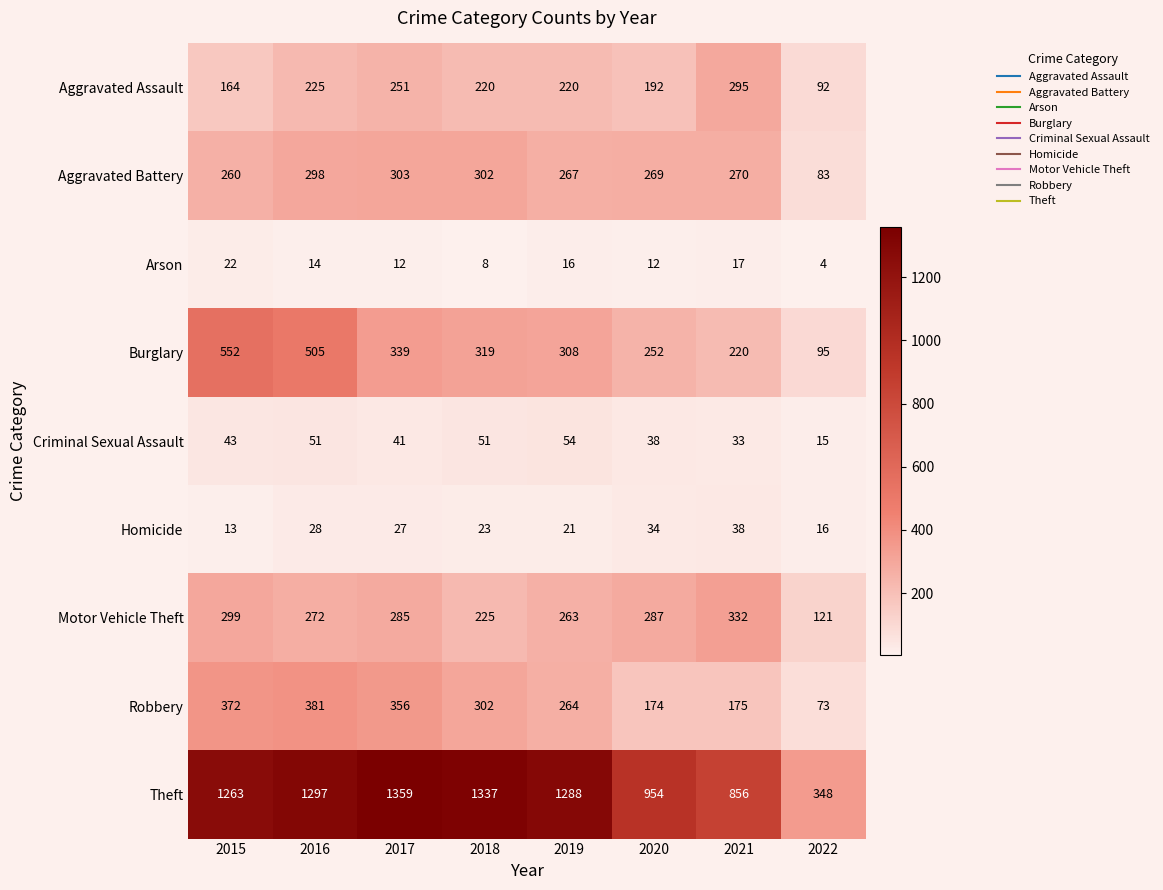

What is the sum of the Homicide values at 2018 and 2021?

61